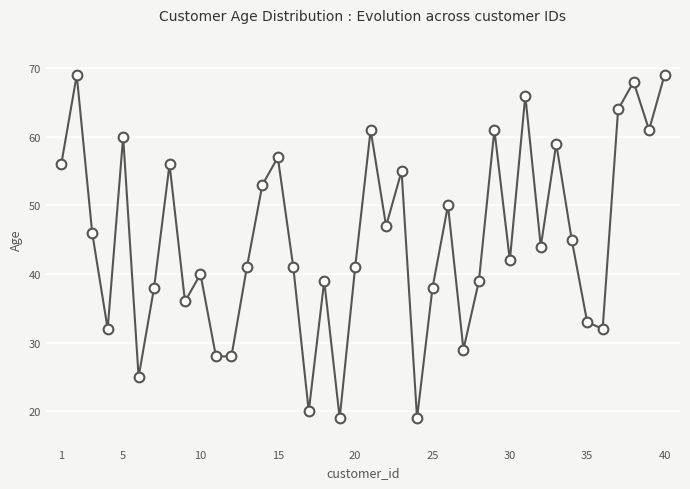

How many points are higher than both their immediate neighbors (excluding endpoints)?

13